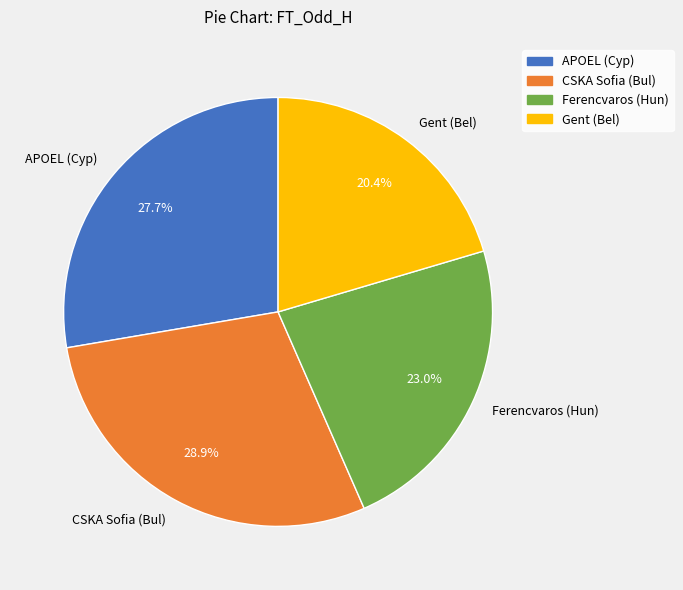

True or false: APOEL (Cyp) accounts for 28% of the total.

True